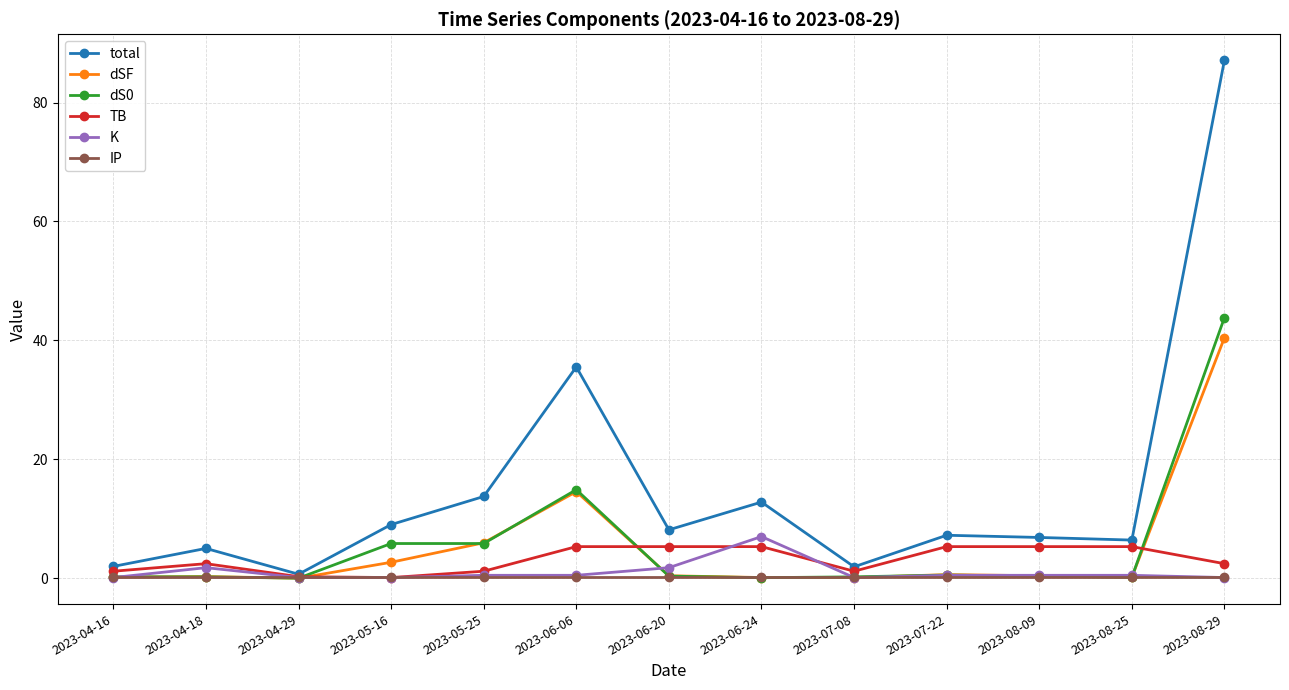

Which series changed the most between 2023-05-16 and 2023-07-08?

total